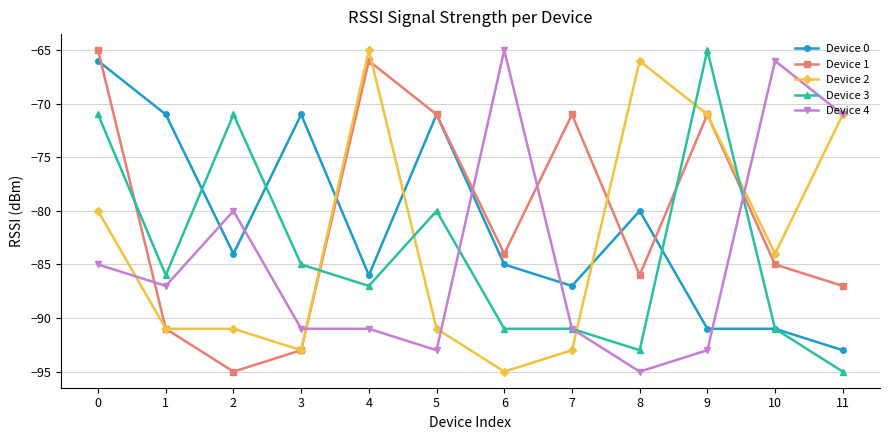

What is the sum of all Device 2 values?

-991